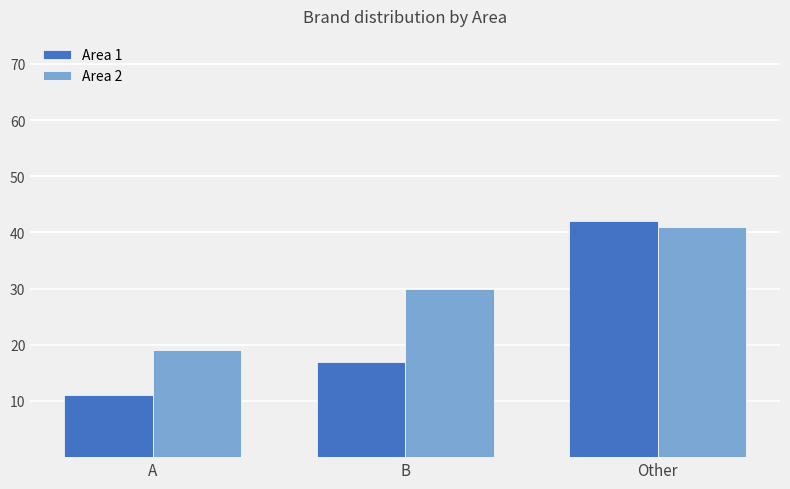

Read the Area 1 value at Other.

42